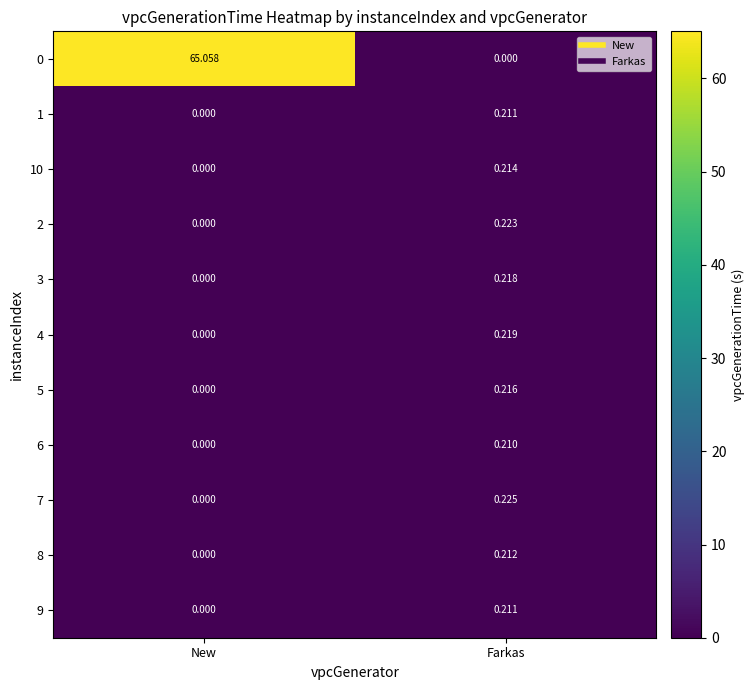

Where is 10 nearest to the value 0?

New